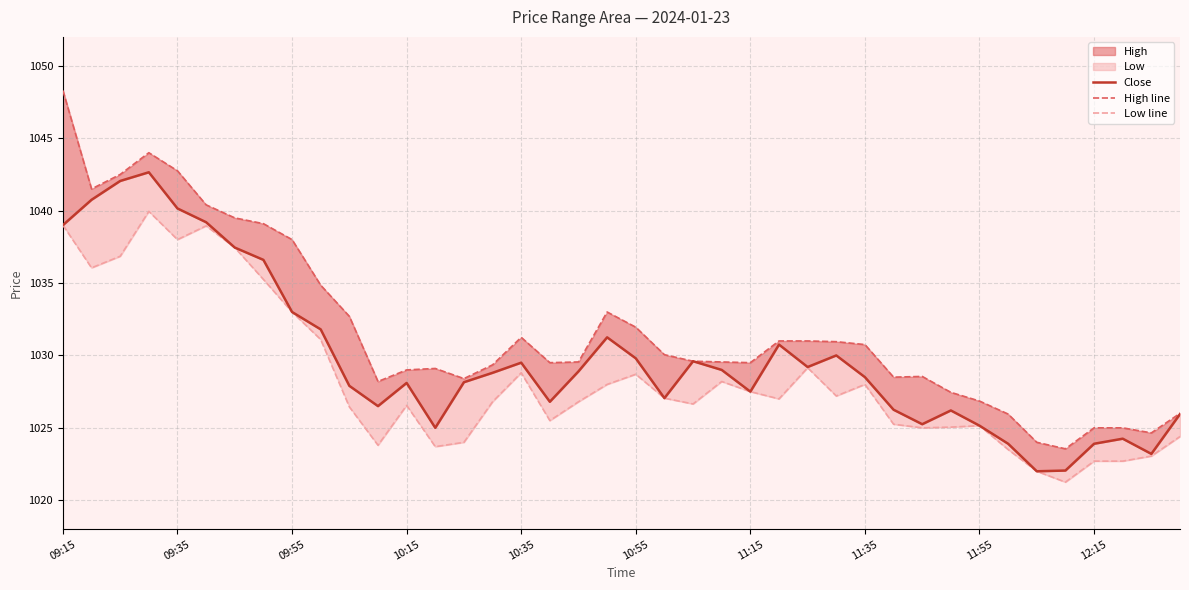

List the series in order of their overall mean, highest first.

High line, Close, Low line